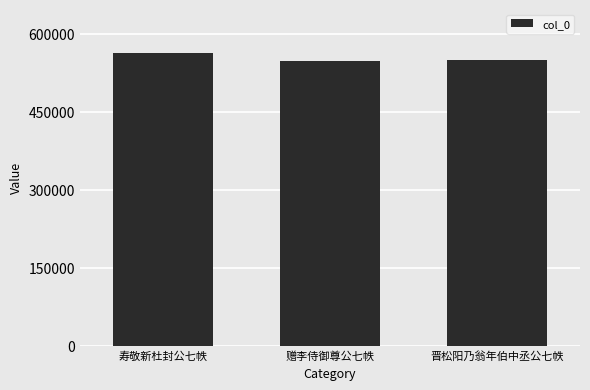

Approximately how many times larger is the value at 寿敬新杜封公七帙 compared to 晋松阳乃翁年伯中丞公七帙?

1.0